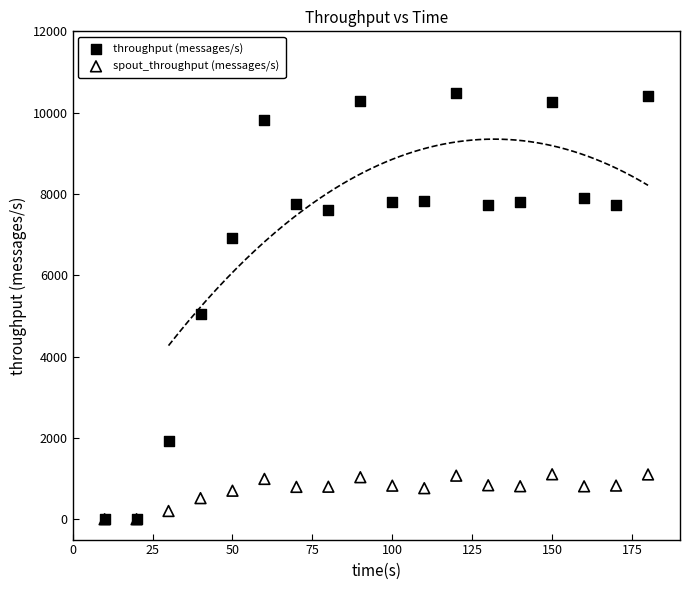

What are all the series names shown in the legend?

throughput (messages/s), spout_throughput (messages/s)